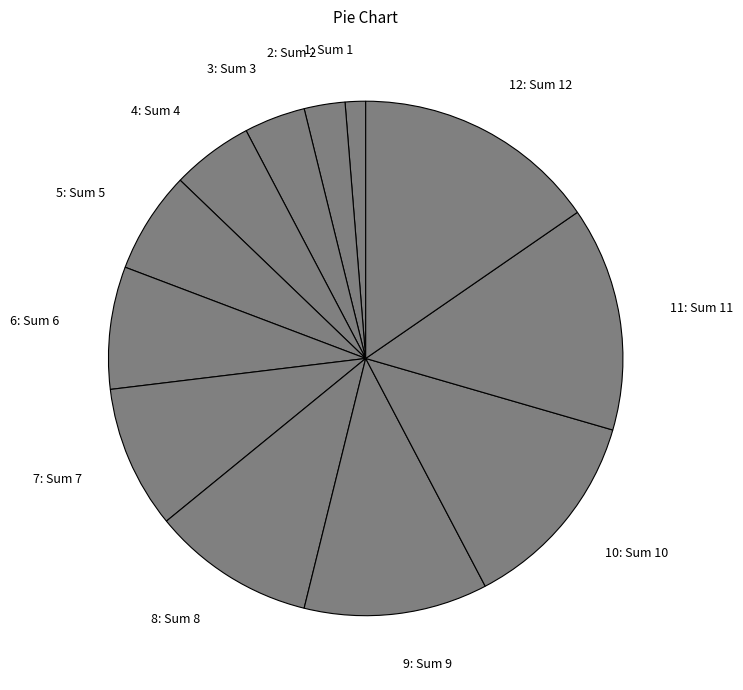

How many slices are in this pie chart?

12